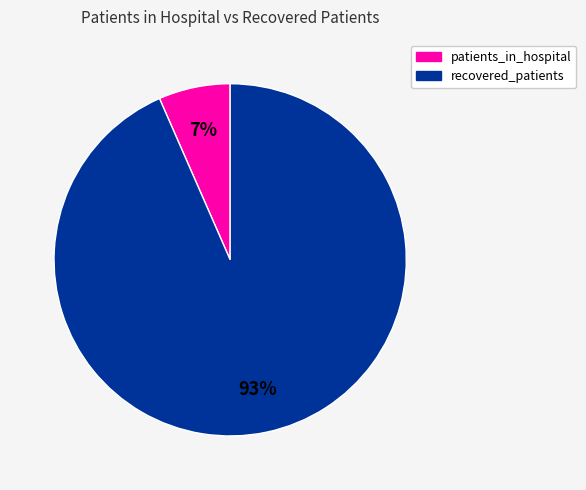

To the nearest percent, what is the average slice percentage?

50%